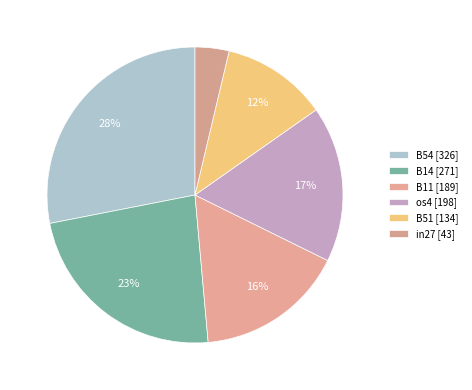

To the nearest percent, what is the difference between the largest and smallest slice percentages?

24%